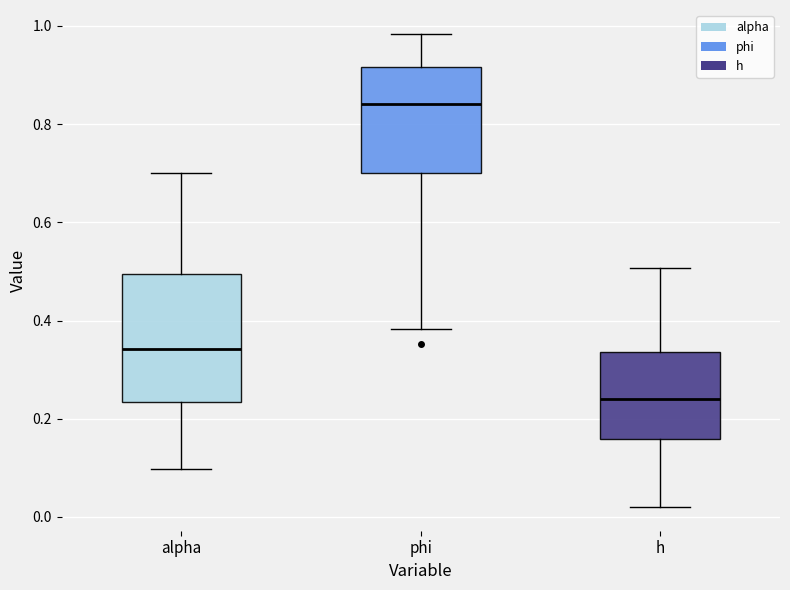

Reading left to right, read every box against the y-axis: the position of its median line, the range the box covers, and the ends of its whiskers. The values are not printed on the chart, so give them approximately, as read against the axis.

alpha: median 0.34, box 0.24 to 0.50, whiskers 0.10 to 0.70
phi: median 0.84, box 0.70 to 0.92, whiskers 0.38 to 0.98
h: median 0.24, box 0.16 to 0.34, whiskers 0.02 to 0.50